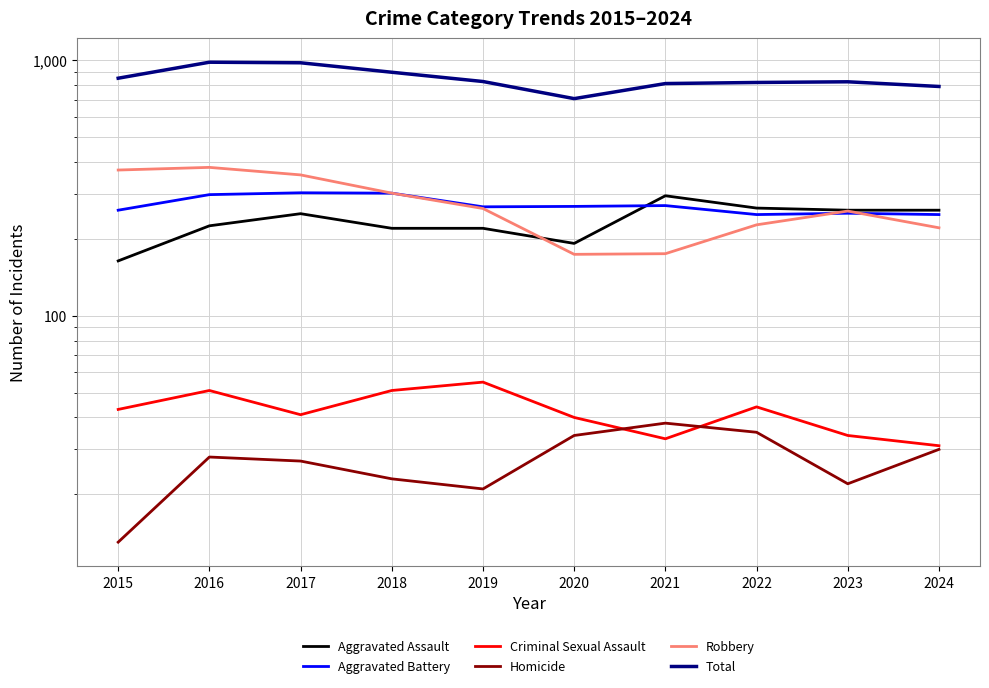

Between 2022 and 2019, which is larger?

2022